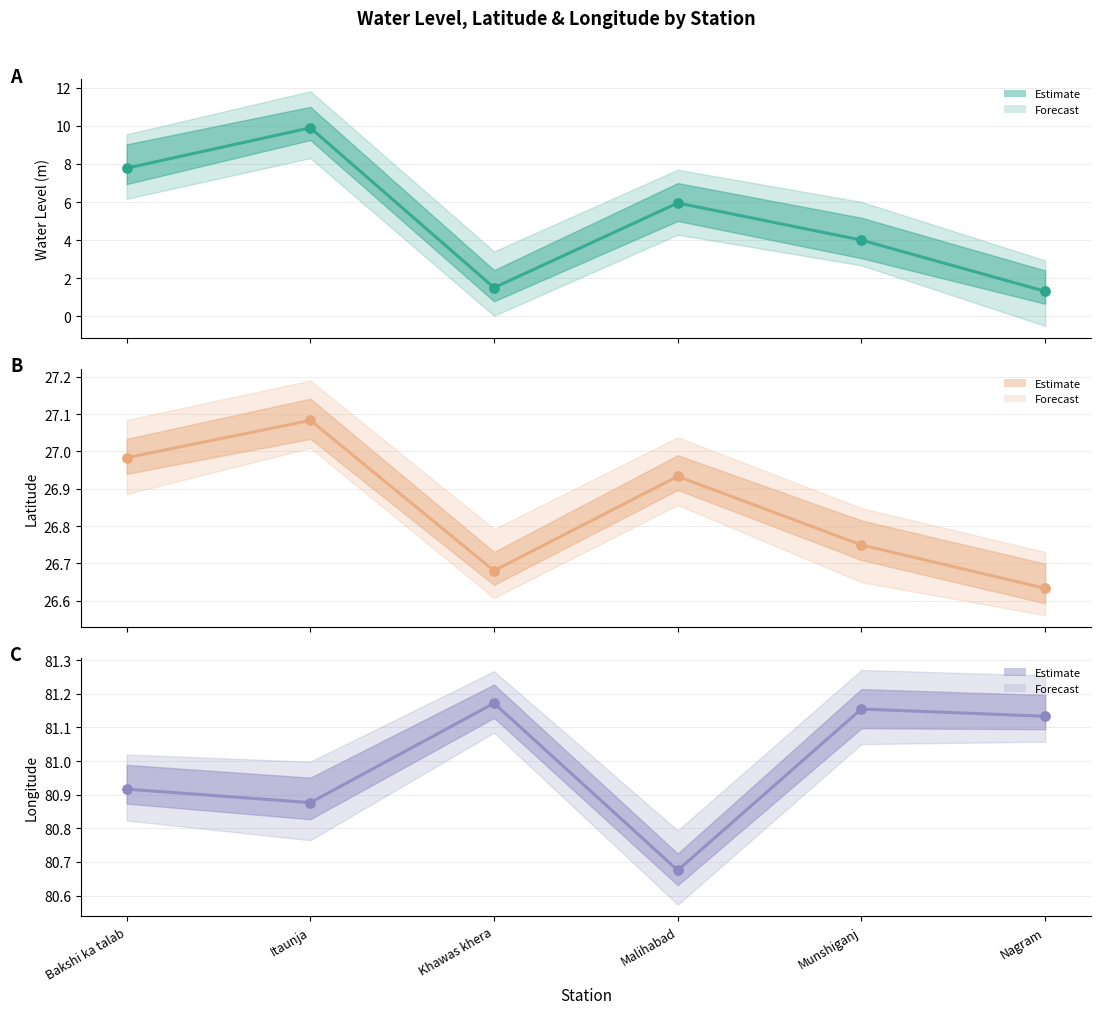

Is the value of lat (points) at Nagram greater than the value of lat at Nagram?

No